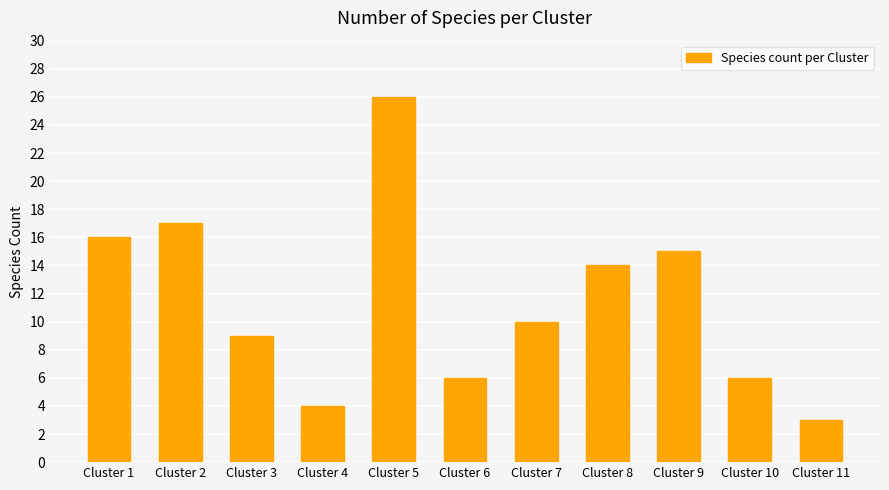

Is it true that the value at Cluster 4 is 4?

True